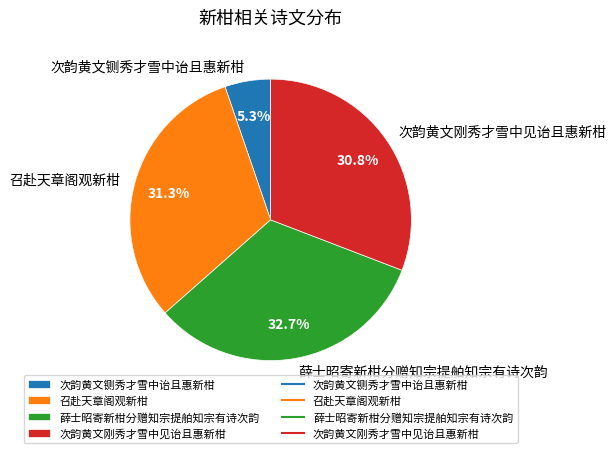

How many segments does this pie chart have?

4